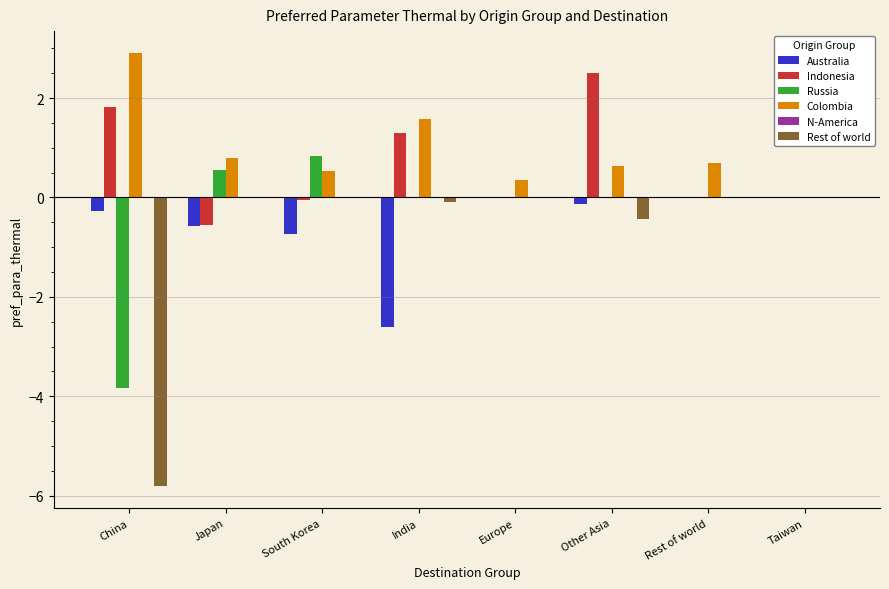

What is the sum of the Colombia values at India and Taiwan?

1.6